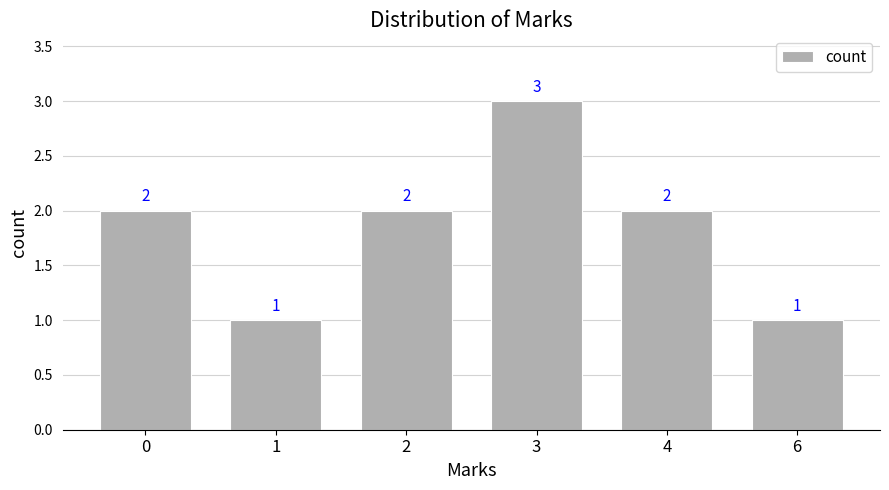

How many values are between 1 and 2?

5